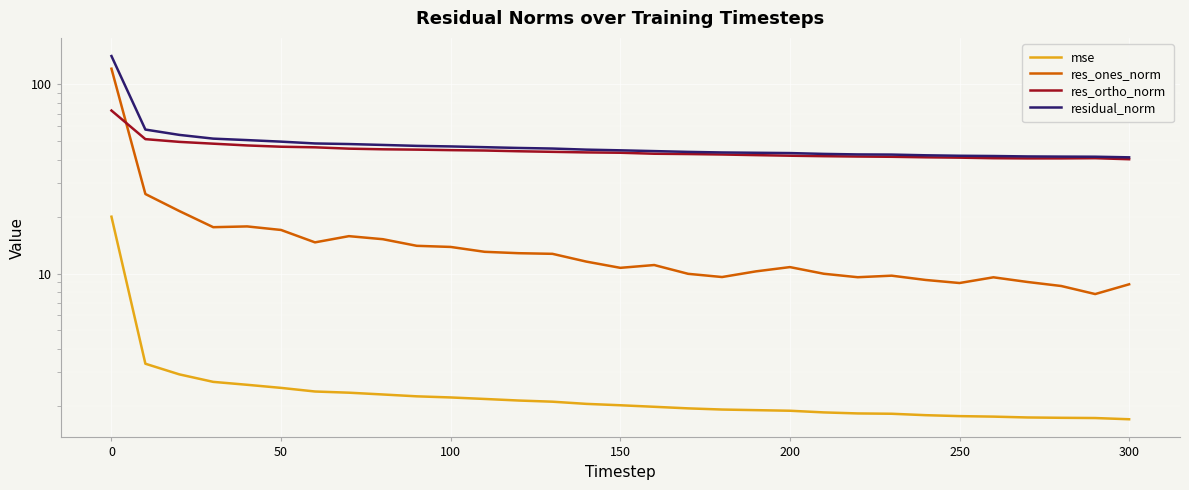

What is the value of the res_ortho_norm point at the 23rd from the left?

41.6